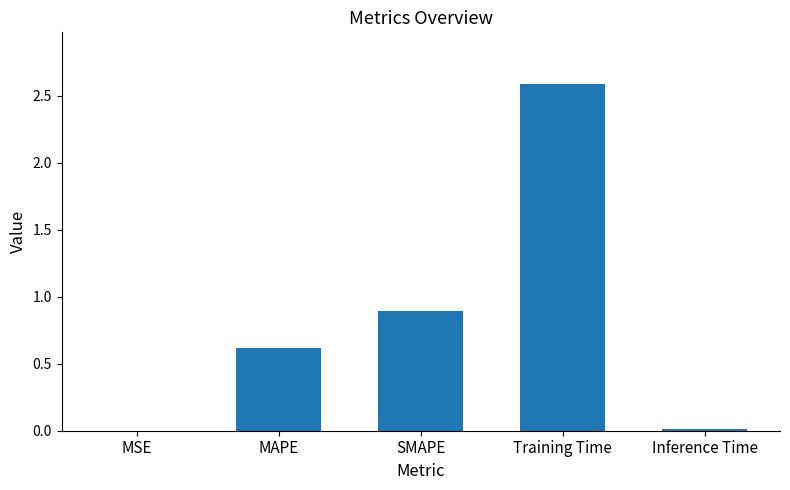

What is the greatest value displayed?

2.6